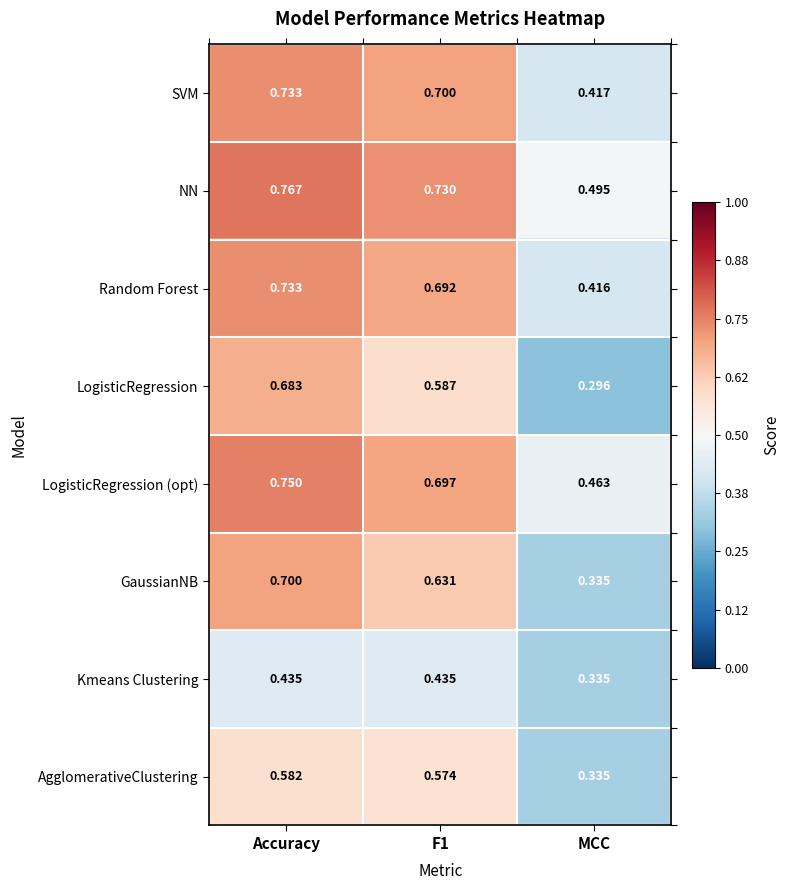

At which category does the chart reach its minimum across all series?

MCC